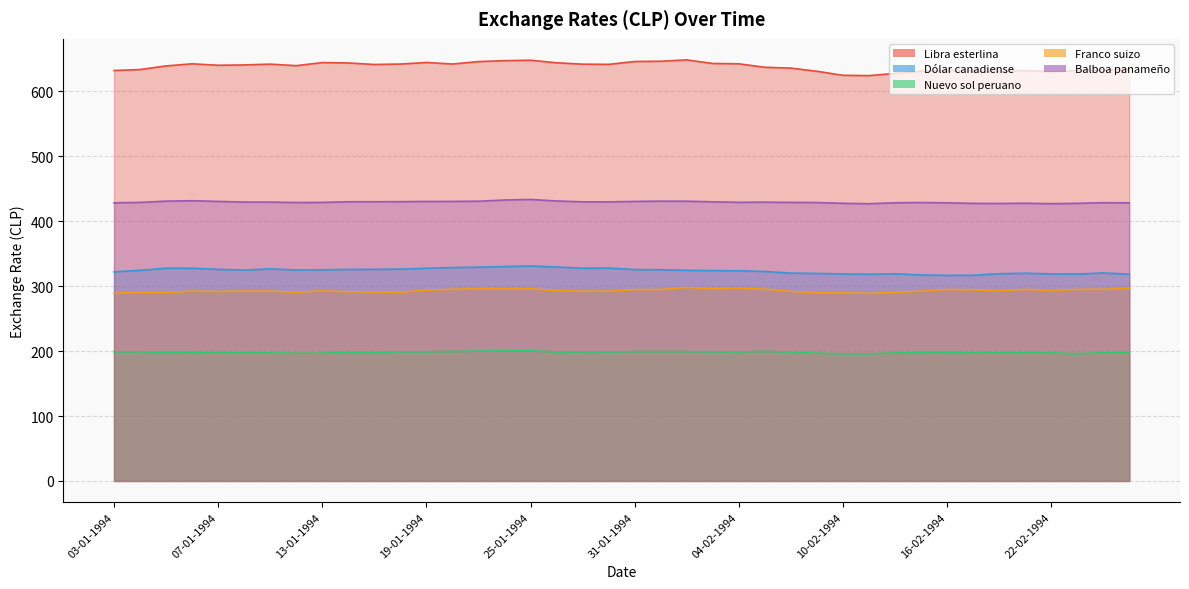

Which series has the largest total across all categories?

Libra esterlina